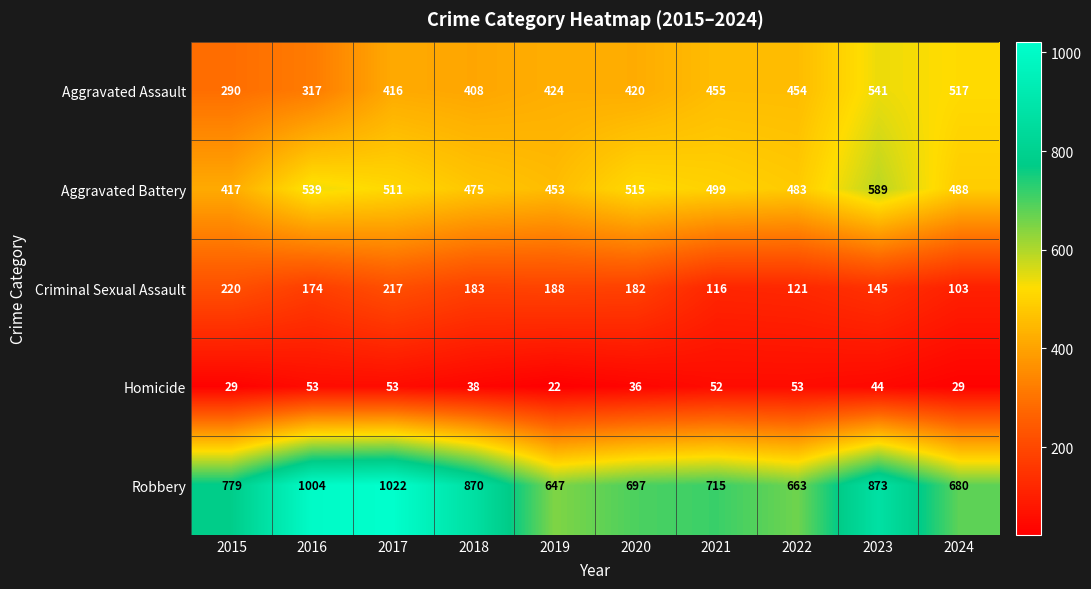

Is it true that Robbery equals 252 at 2018?

False